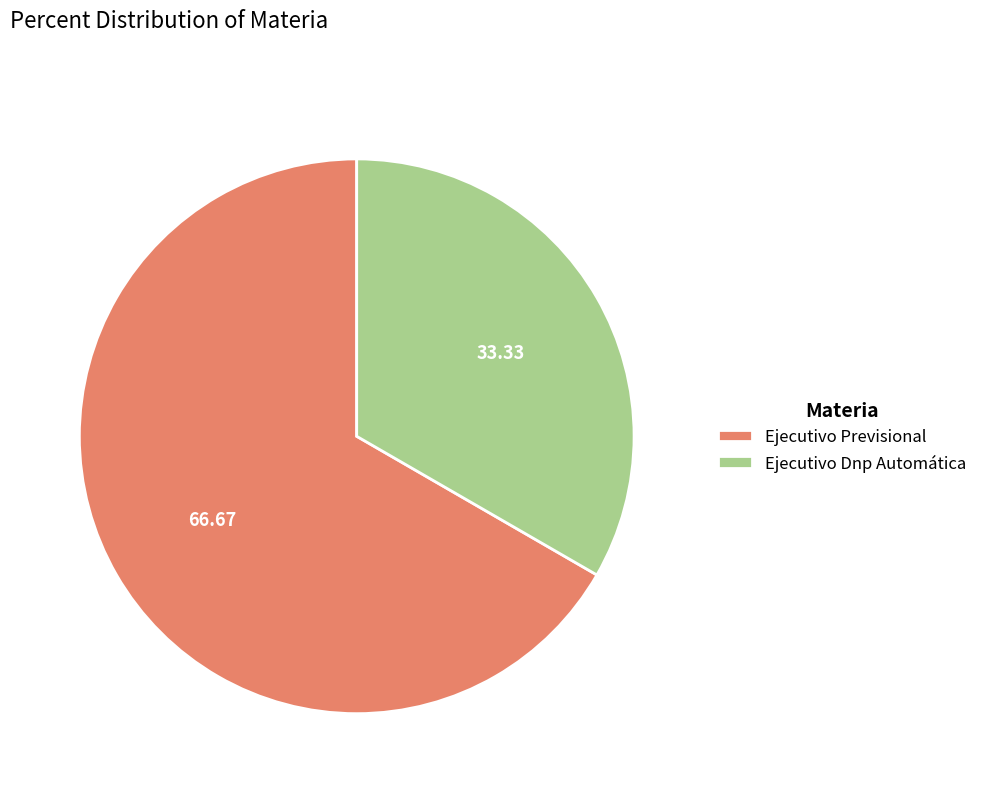

Which slice is the smallest?

Ejecutivo Dnp Automática